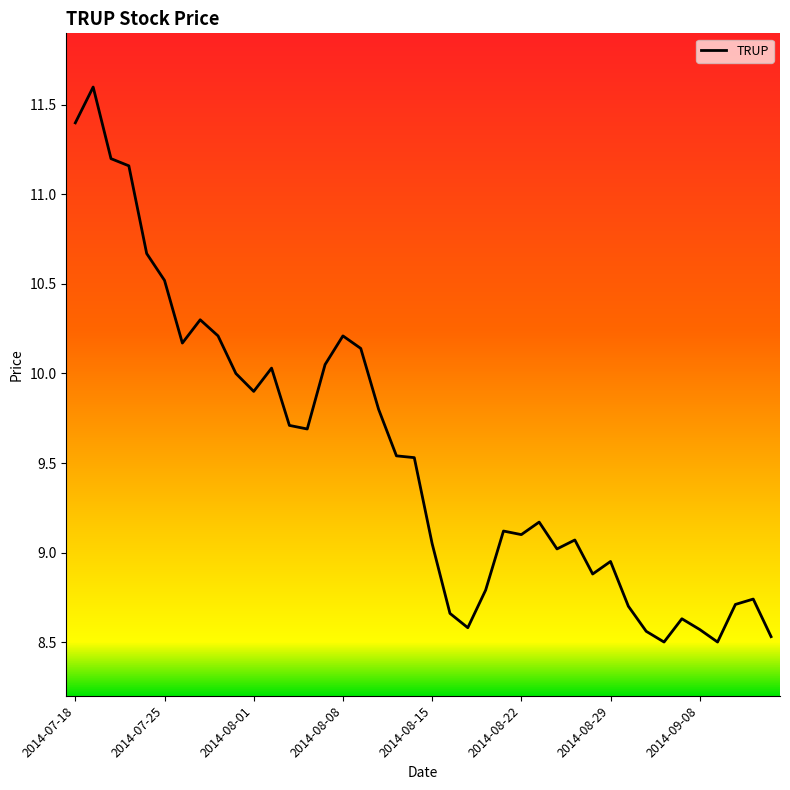

What is the smallest value displayed?

8.5